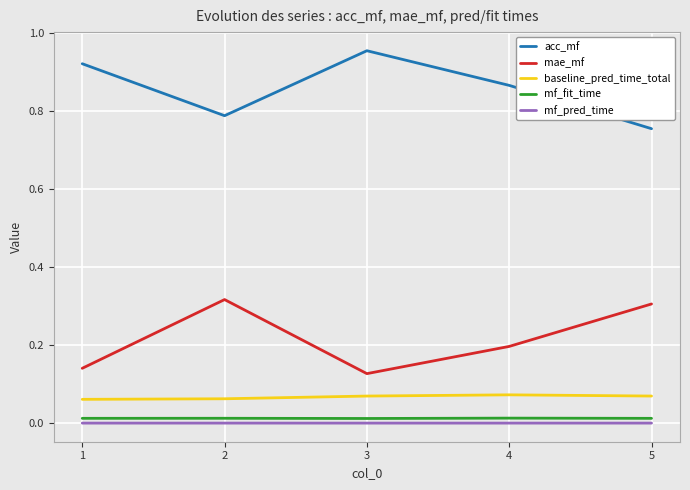

Rank the series at 2 from lowest to highest value.

mf_pred_time, mf_fit_time, baseline_pred_time_total, mae_mf, acc_mf